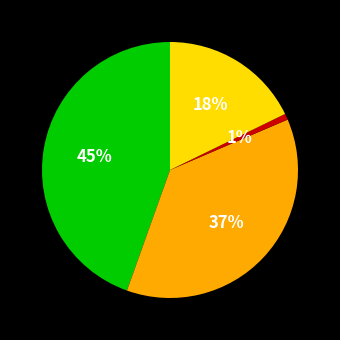

Does any single category account for the majority?

No